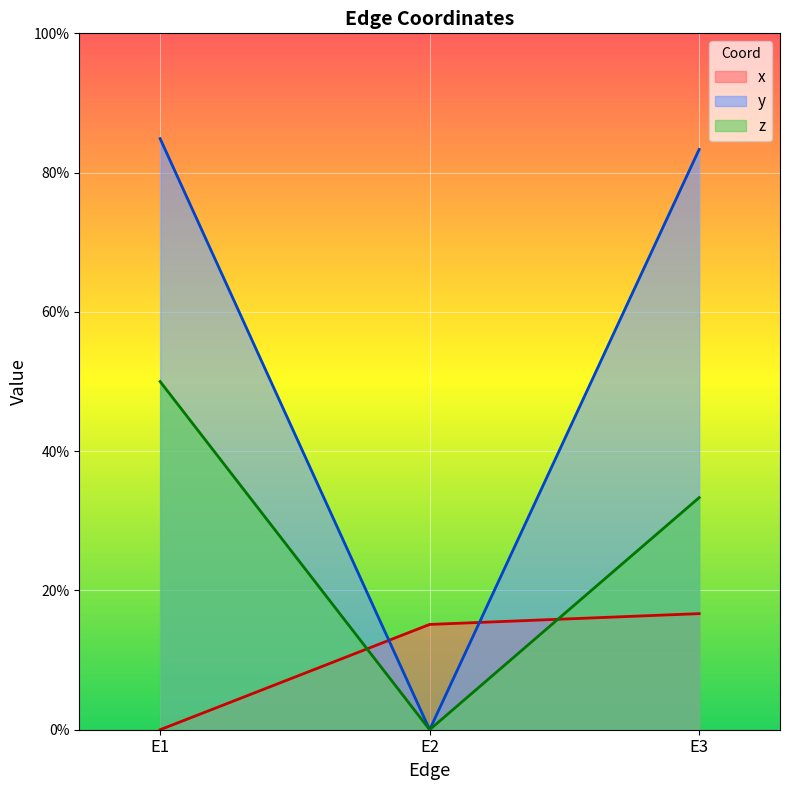

Rank the series by their maximum value, from lowest to highest.

x, z, y